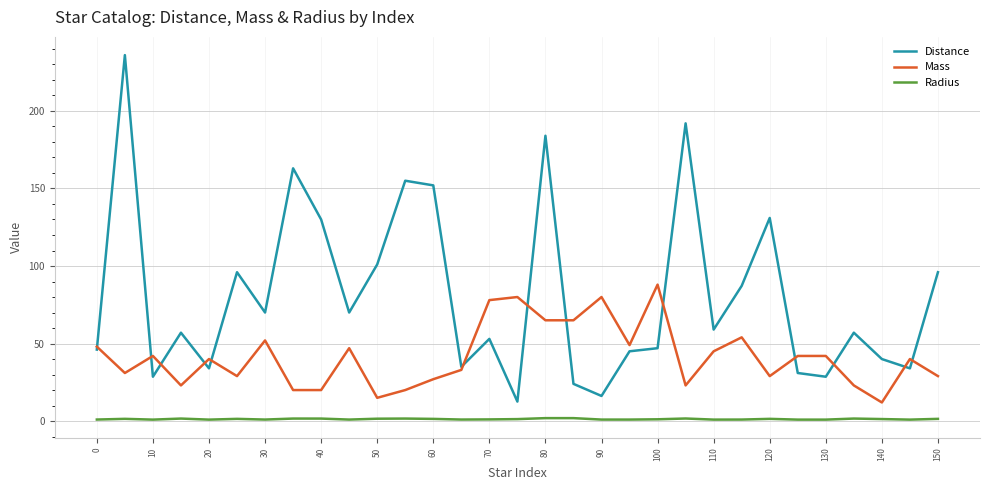

True or false: Distance and Radius cross at least once.

False